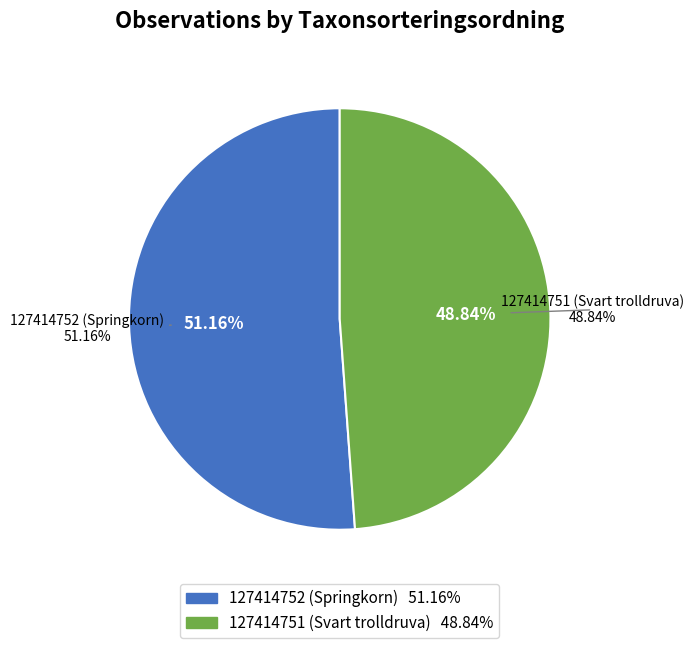

Is there a majority slice in this chart?

Yes